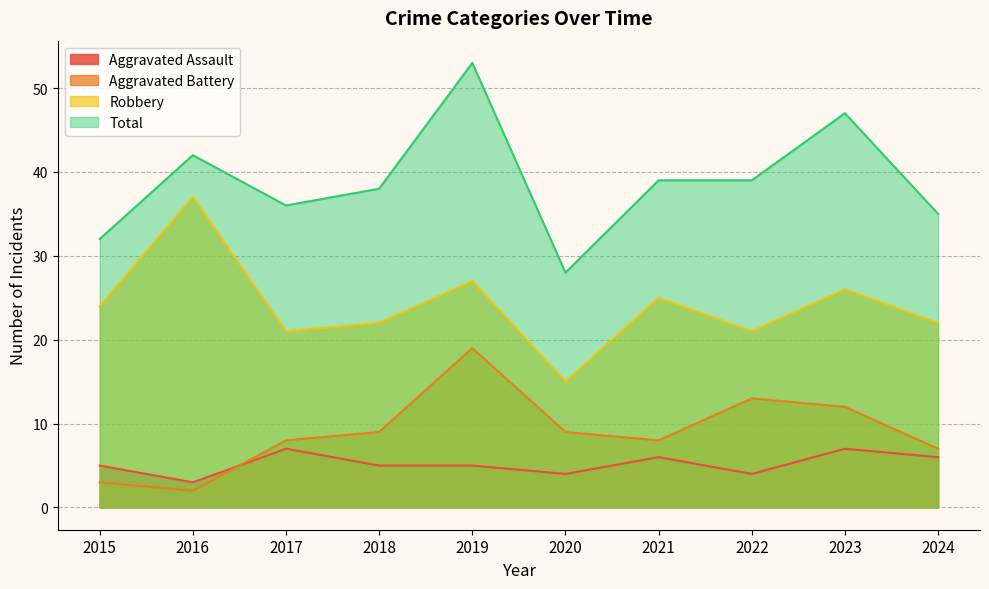

At which category does Total reach its first local valley?

2017